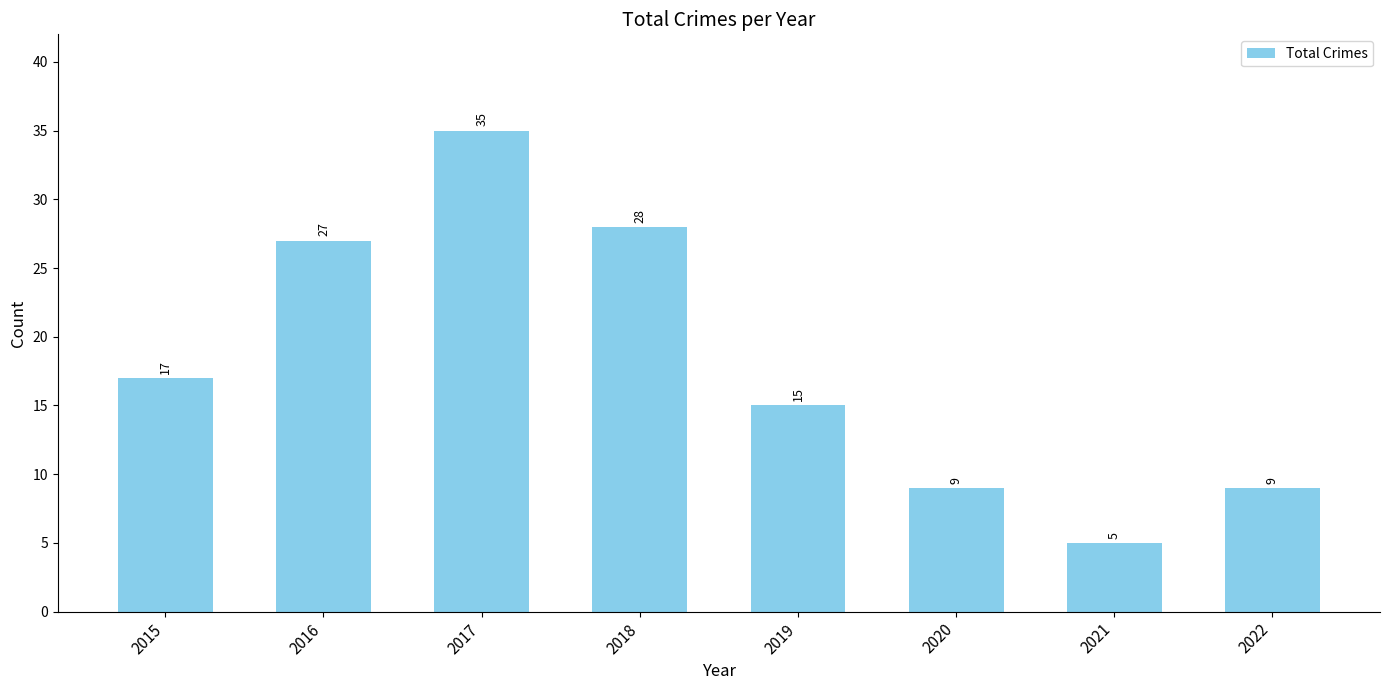

What is the smallest value displayed?

5